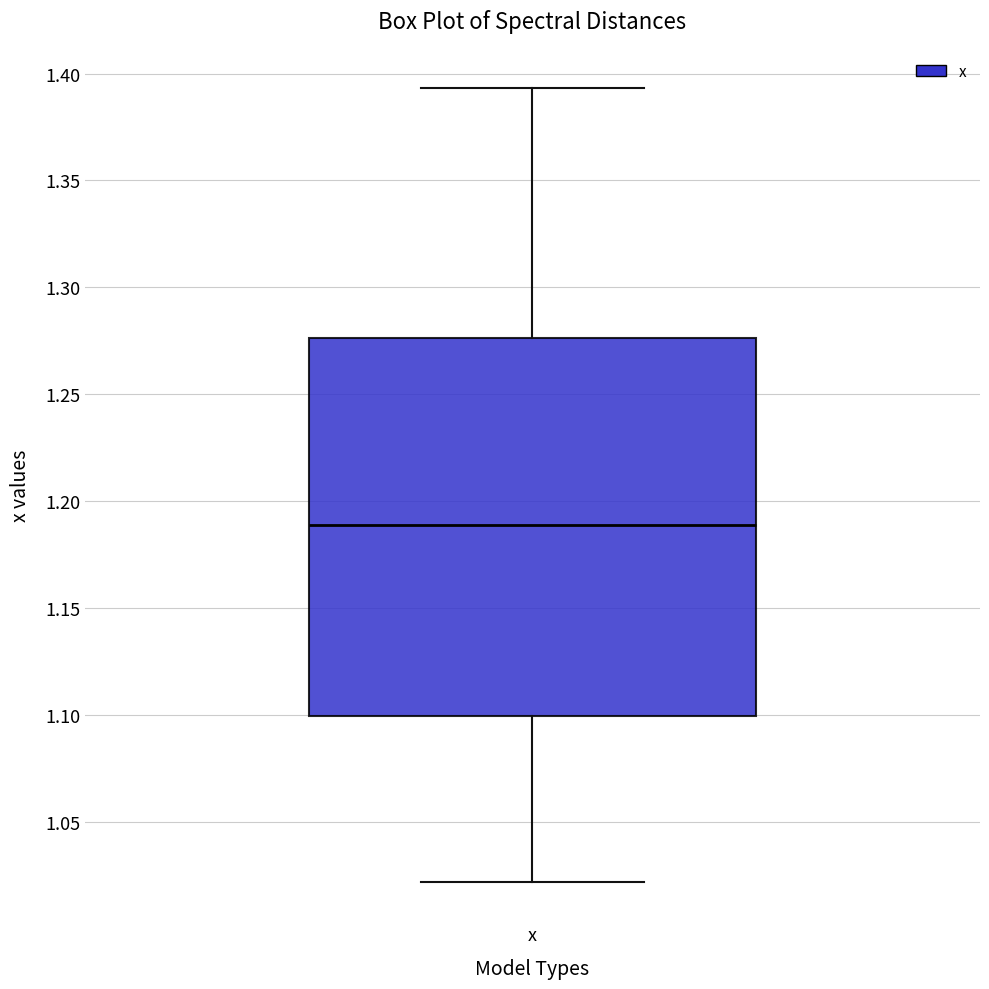

Read this box plot against the y-axis: the position of the median line, the range covered by the box, and the ends of both whiskers. The values are not printed on the chart, so give them approximately, as read against the axis.

median 1.190, box 1.100 to 1.275, whiskers 1.020 to 1.395